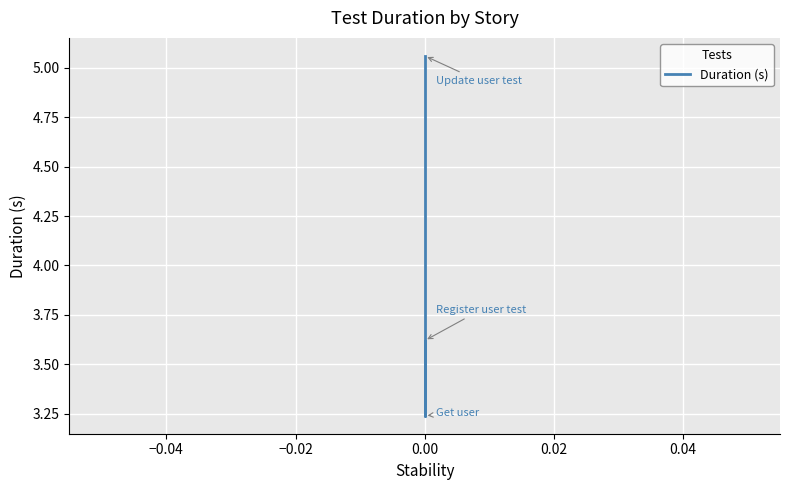

Which has a higher value, −0.02 or −0.04?

−0.02